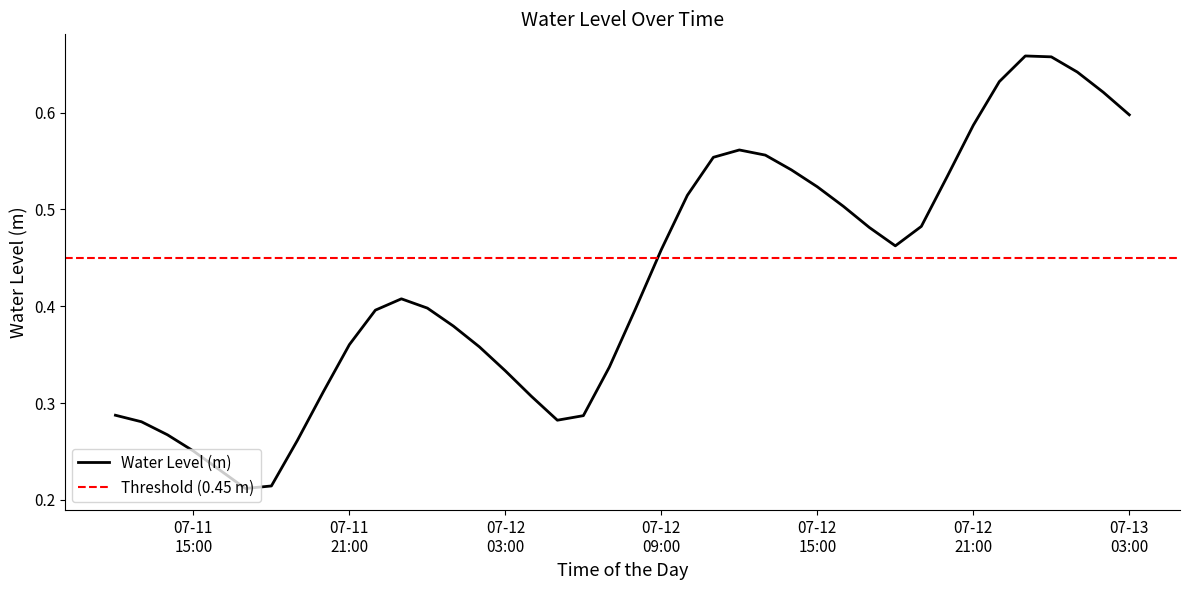

The chart shows a value of 0.3 at 2025-07-11 14:00:00. True or false?

True